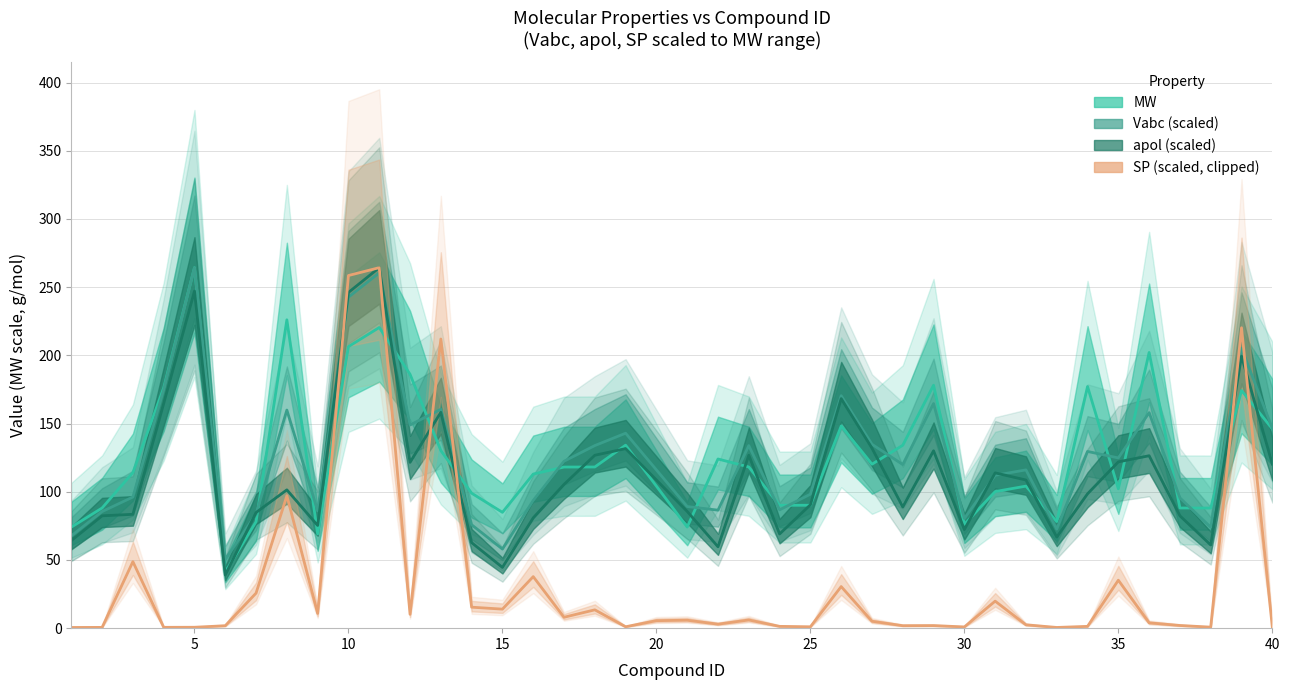

True or false: SP (scaled, clipped) and apol (scaled) cross at least once.

True